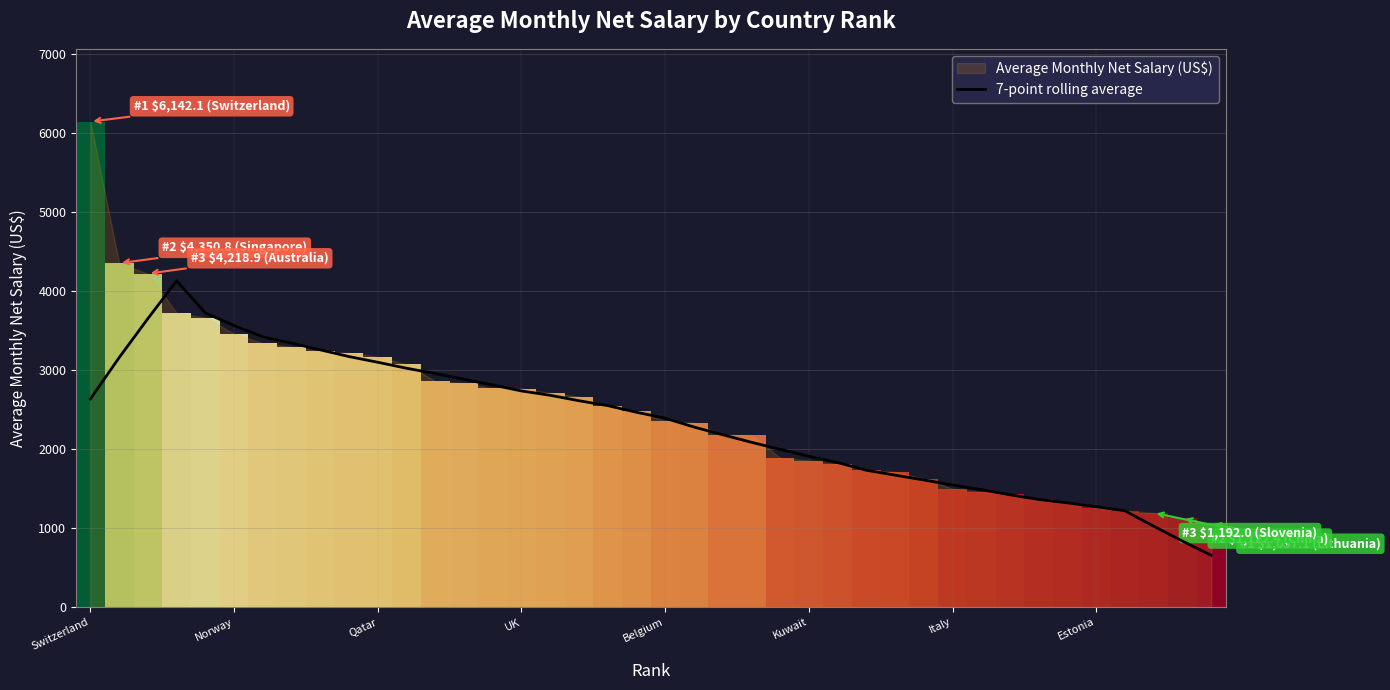

What is the average value?

2341.1